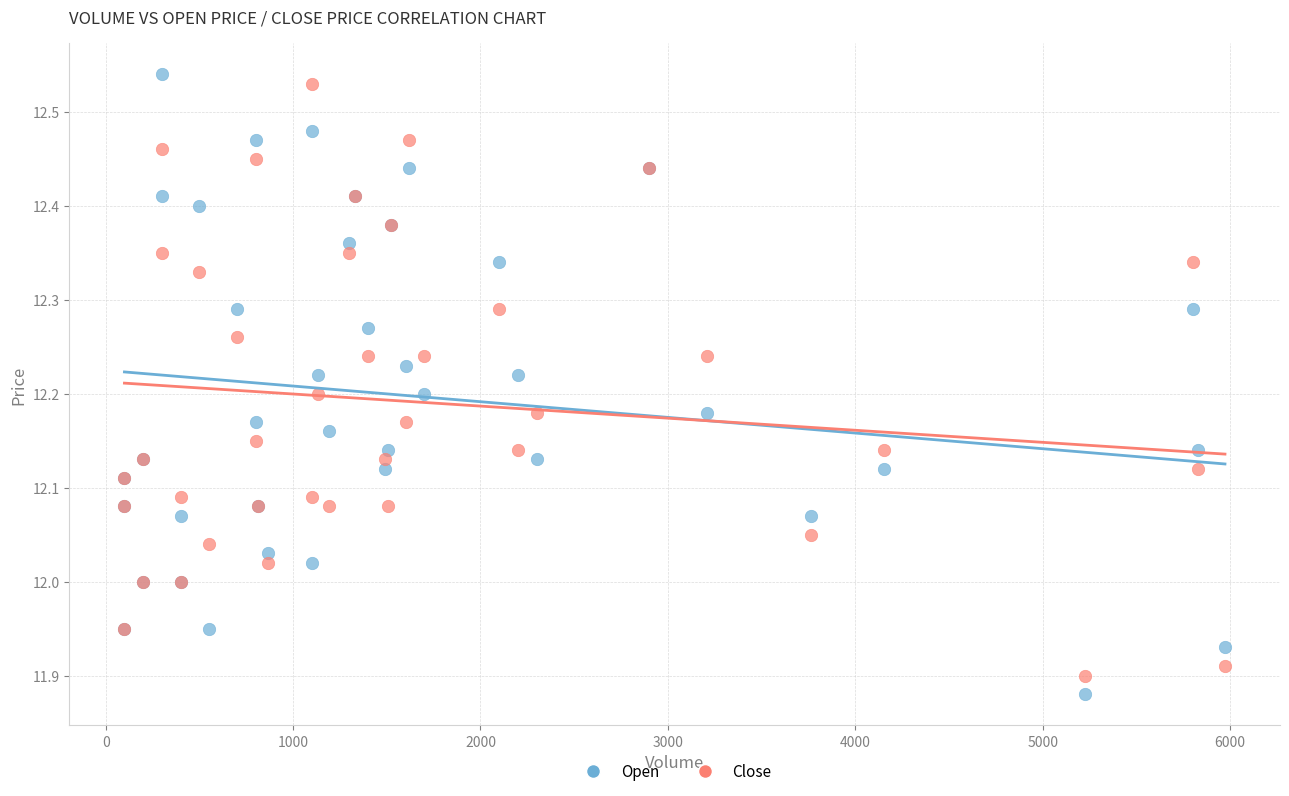

What are all the series names shown in the legend?

Open, Close